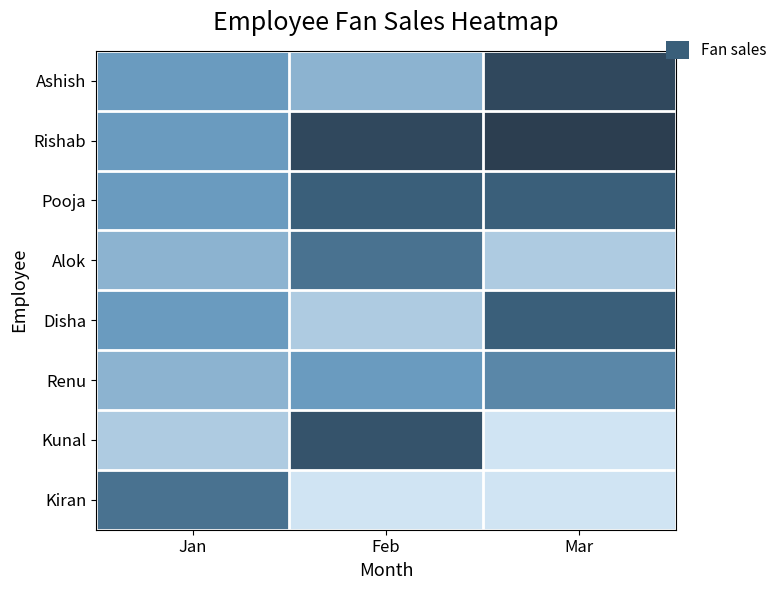

At Feb, list the series in order from largest to smallest.

Rishab, Kunal, Pooja, Alok, Renu, Ashish, Disha, Kiran